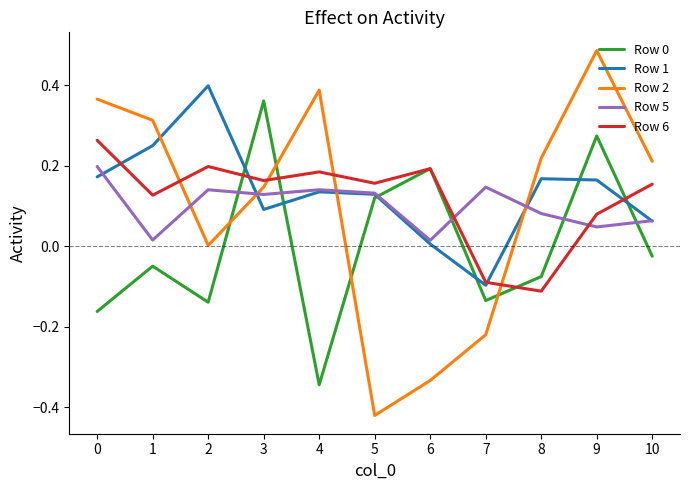

How many categories are shown in the chart?

11